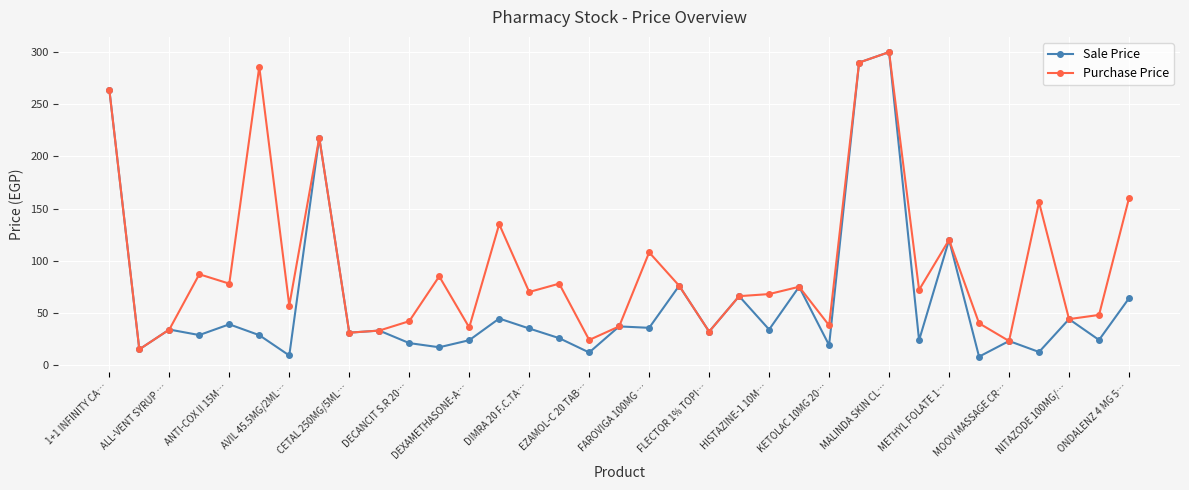

What is the minimum value for Purchase Price?

15.0